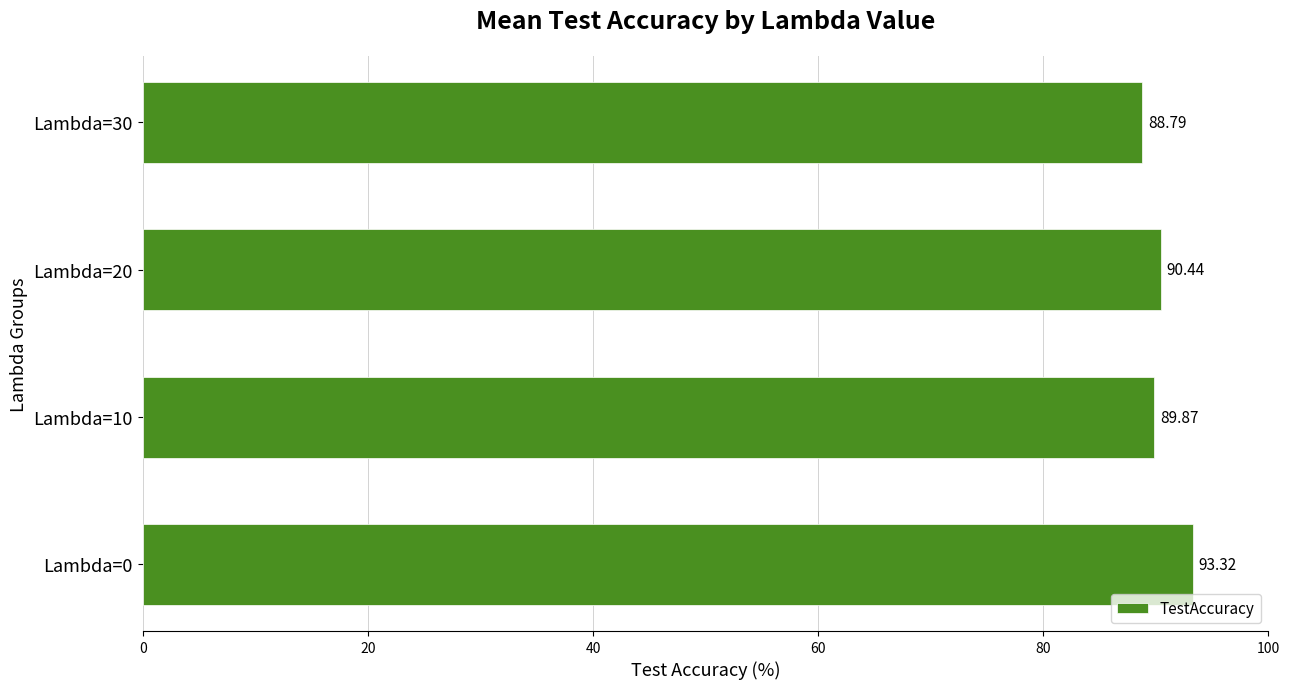

How many bars are there in total?

4